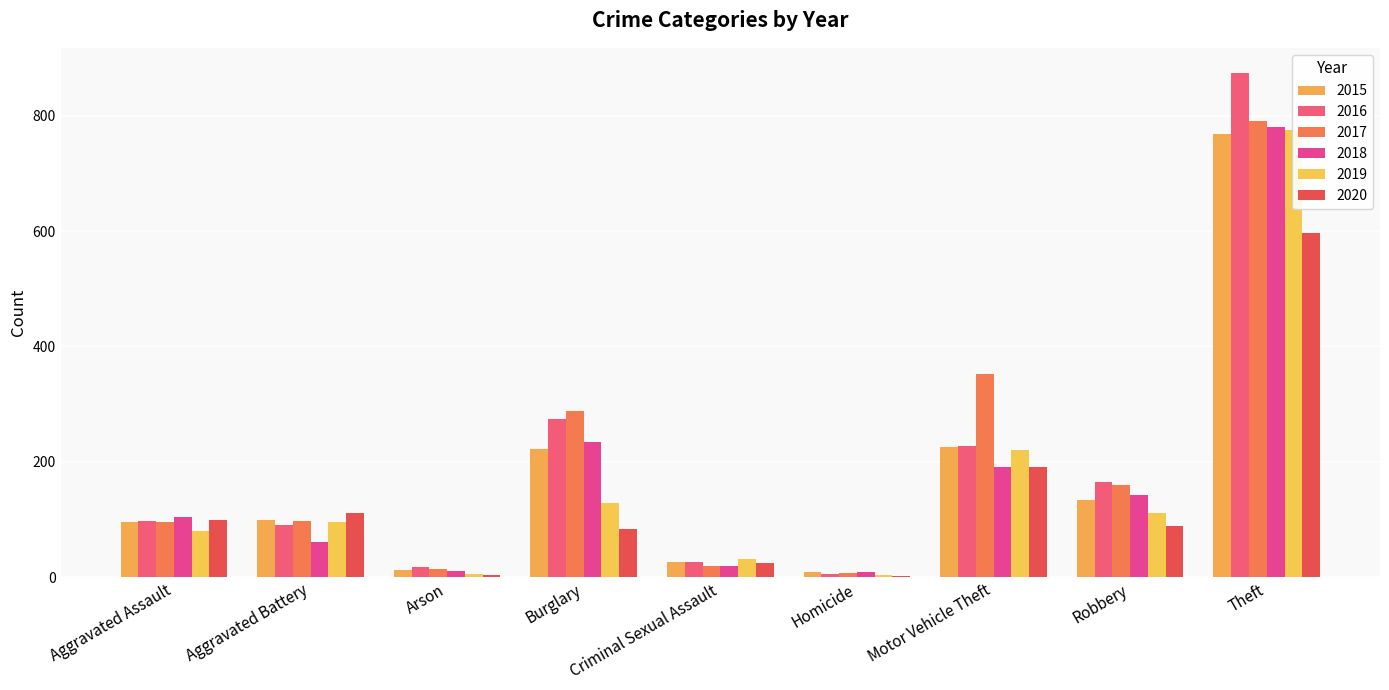

At how many categories does at least one series exceed 48?

6